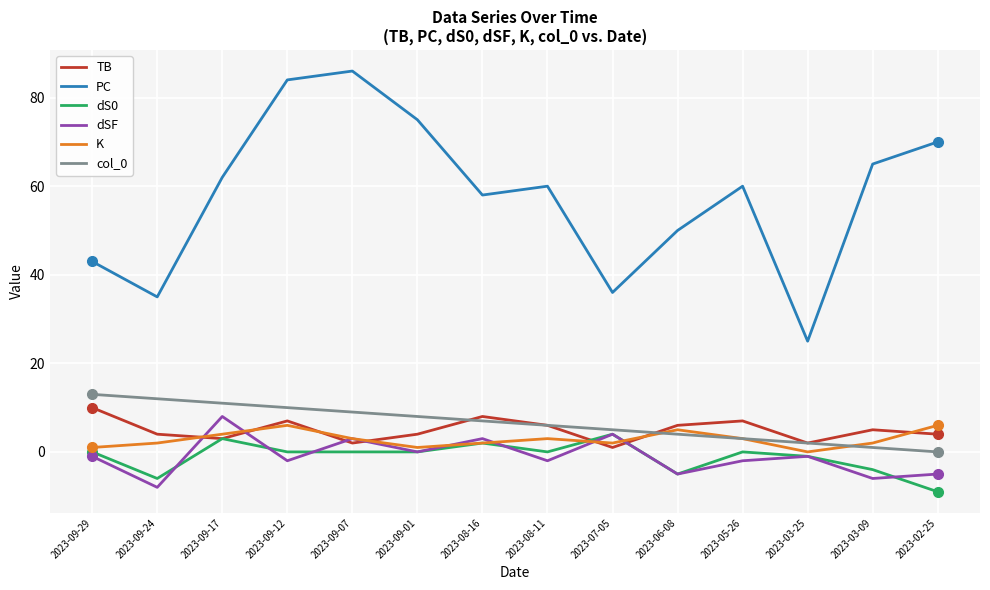

True or false: col_0 has more than 0 interior local peaks.

False